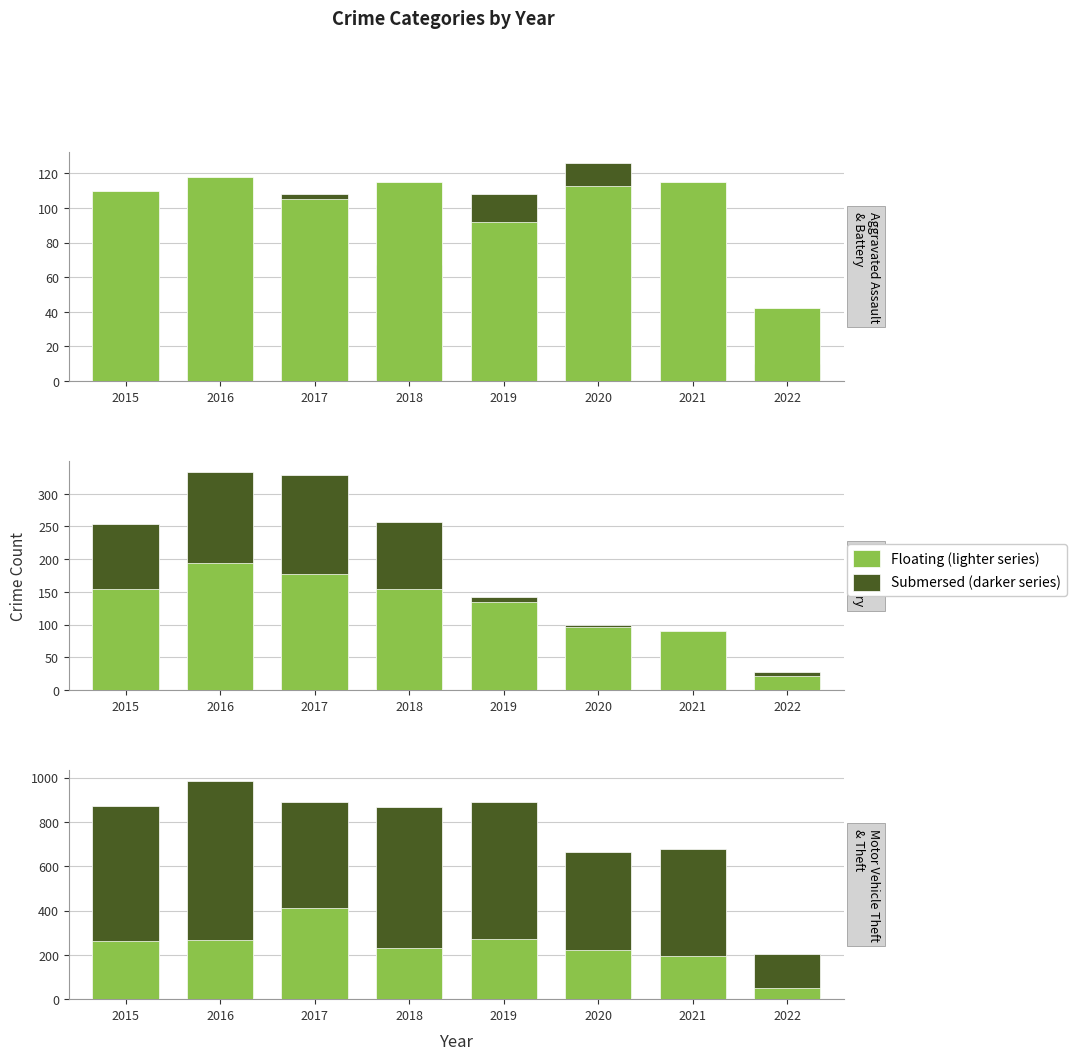

At how many categories does at least one series exceed 612?

7